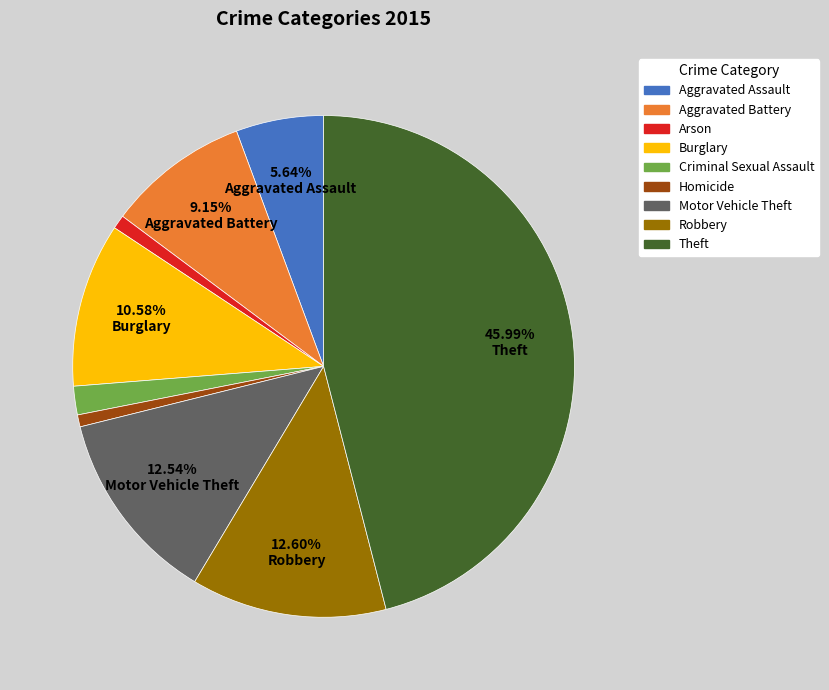

To the nearest percent, what is the combined percentage of Homicide and Arson?

2%